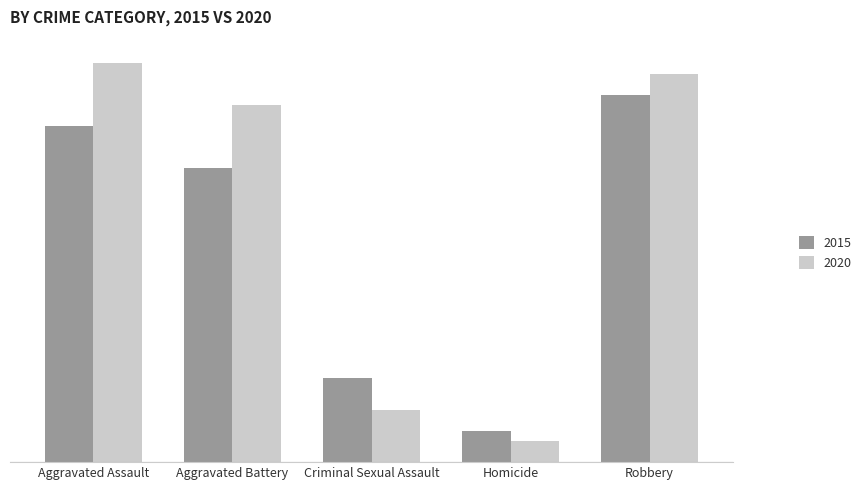

Does the chart contain stacked bars?

No